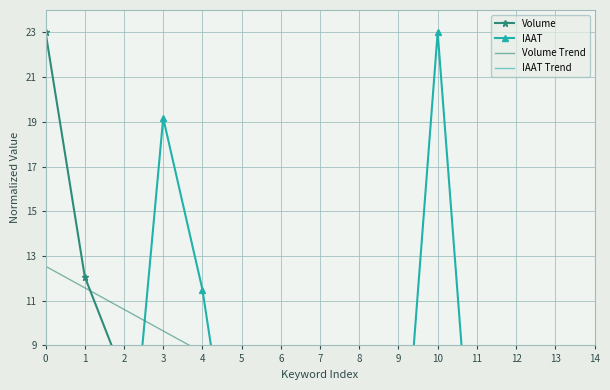

Where is the first local maximum for IAAT?

3